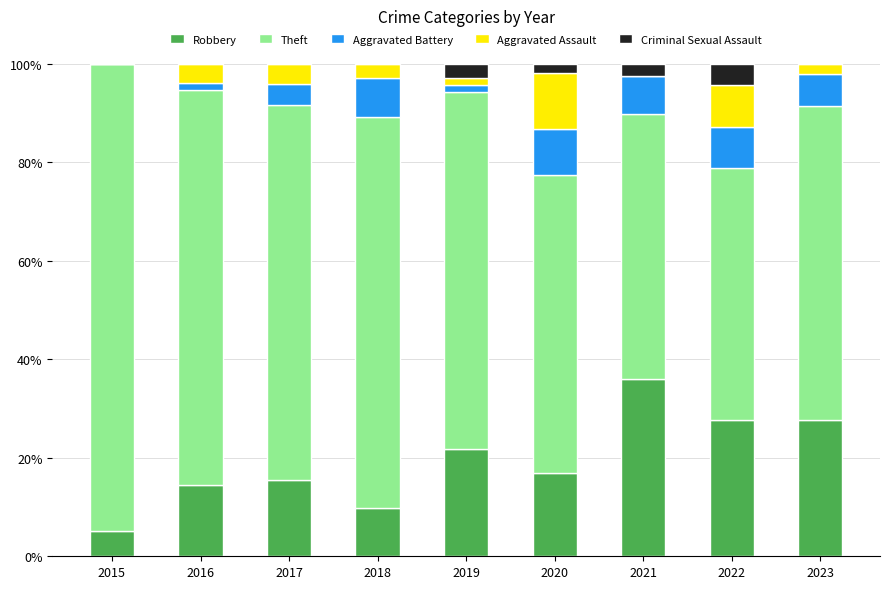

Is it true that Robbery equals 35.9 at 2021?

True